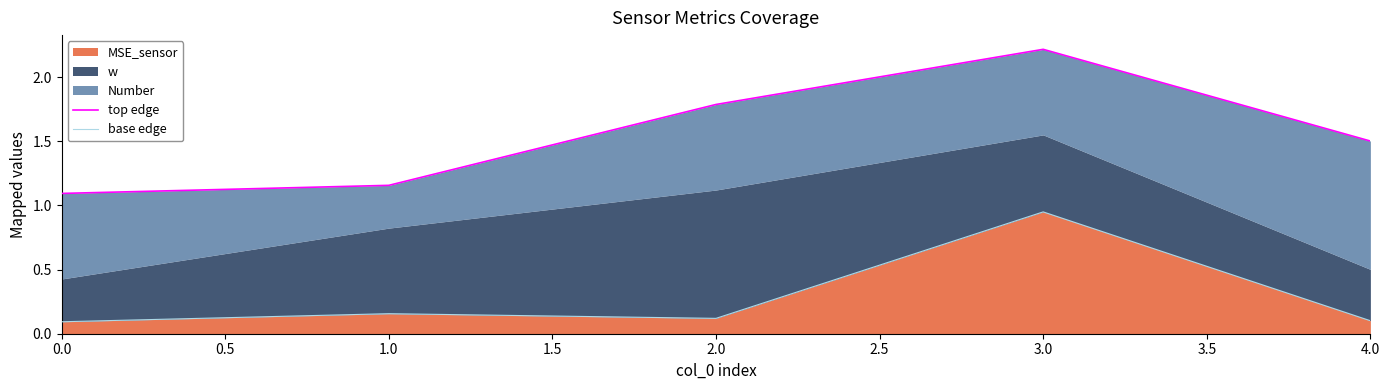

Is the value of base edge at 0.0 greater than the value of top edge at 0.0?

No